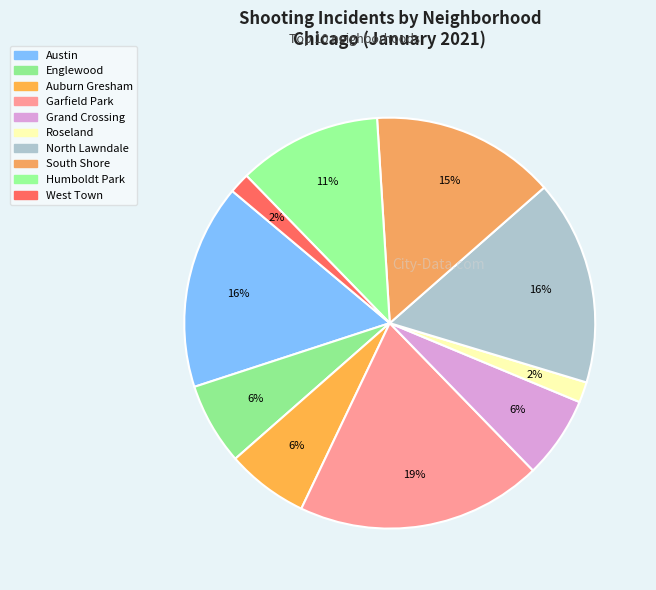

Does West Town account for over 50% of the chart?

No